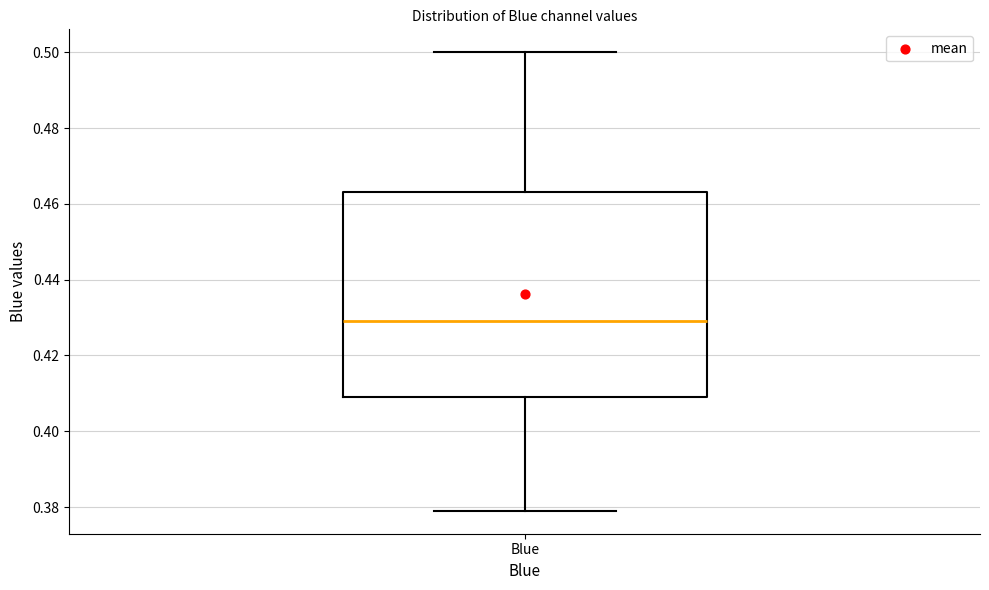

Transcribe this box plot: give where the median line is, the range the box spans, and where the two whiskers end, as read against the y-axis. The values are not printed on the chart, so give them approximately, as read against the axis.

median 0.430, box 0.410 to 0.464, whiskers 0.380 to 0.500